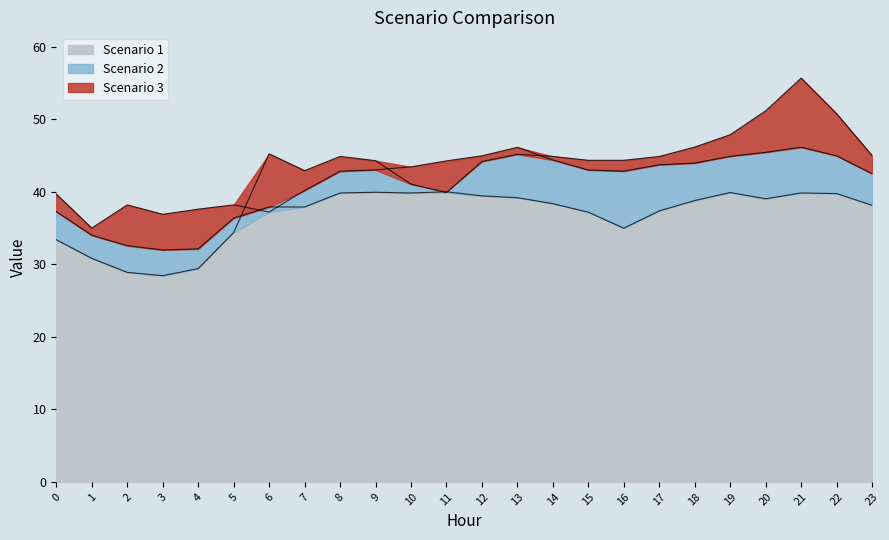

At which category is the sum across all series the highest?

21